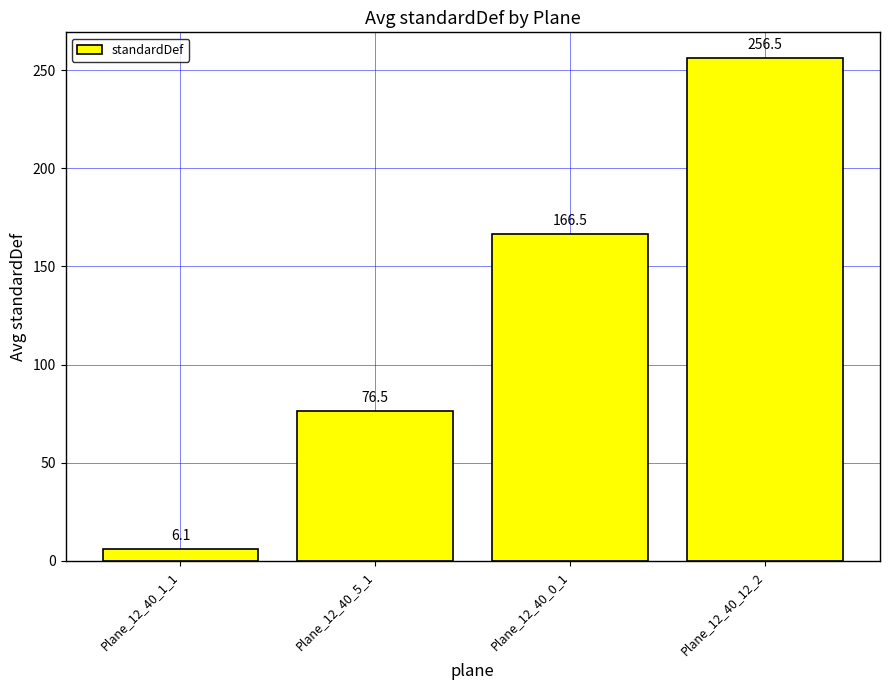

What is the label of the 1st bar from the left?

Plane_12_40_1_1